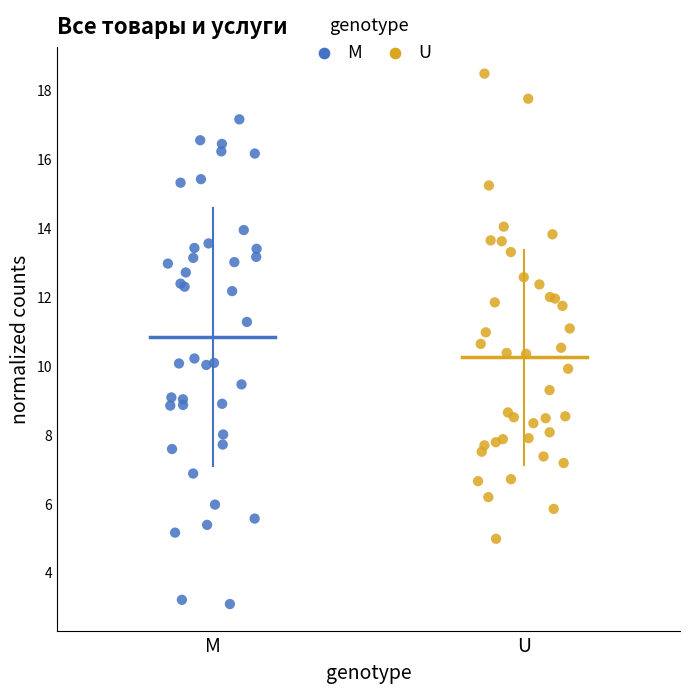

Which series contains the lowest Y value?

M